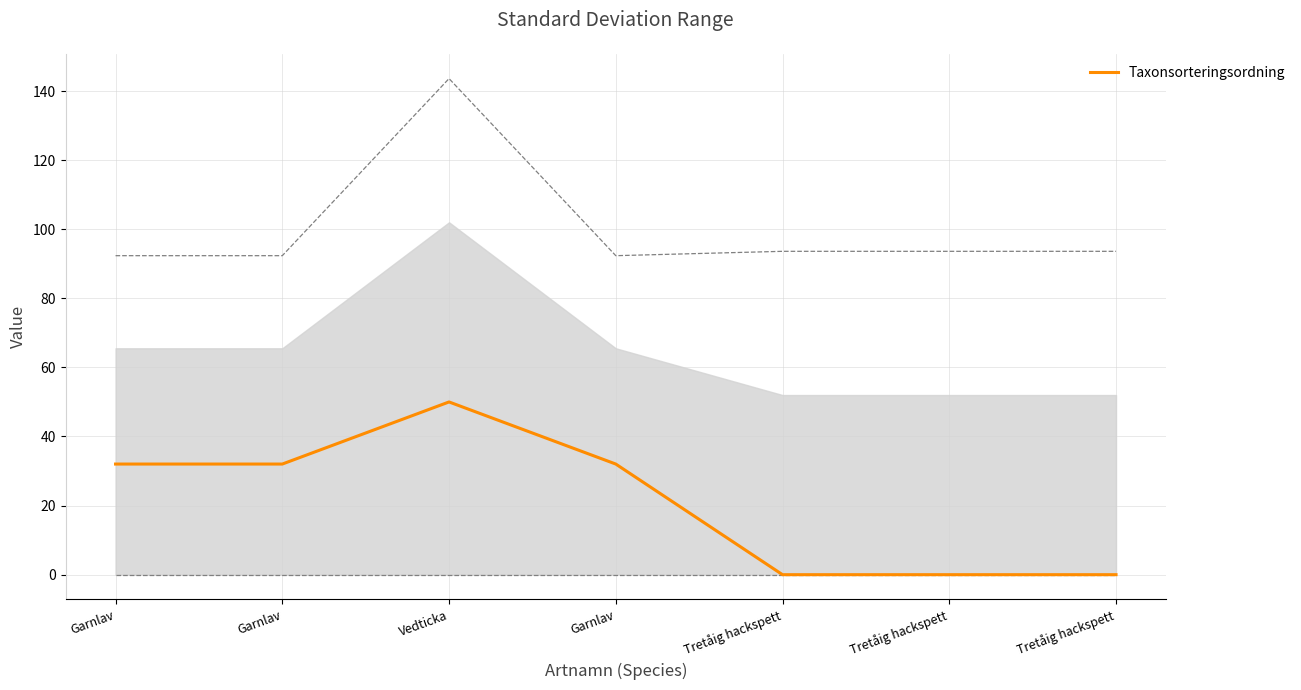

True or false: the data has more than 2 interior local peaks.

False